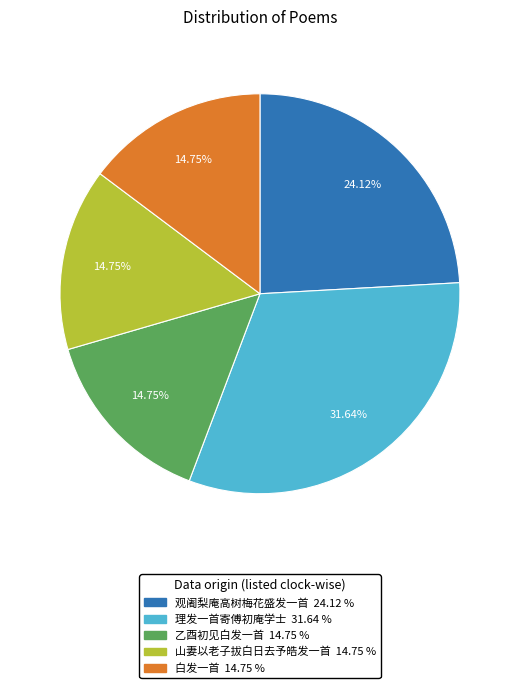

What is the ratio of the value at 山妻以老子拔白日去予皓发一首 to the value at 乙酉初见白发一首?

1.0